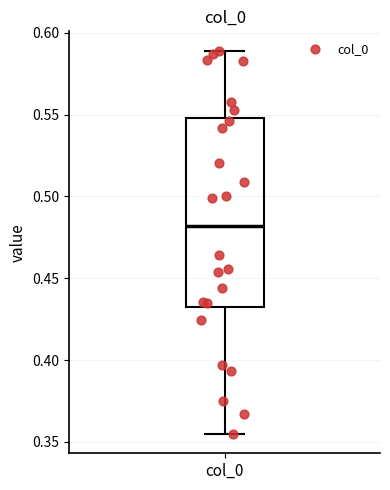

Read this box plot against the y-axis: the position of the median line, the range covered by the box, and the ends of both whiskers. The values are not printed on the chart, so give them approximately, as read against the axis.

median 0.480, box 0.430 to 0.550, whiskers 0.355 to 0.590